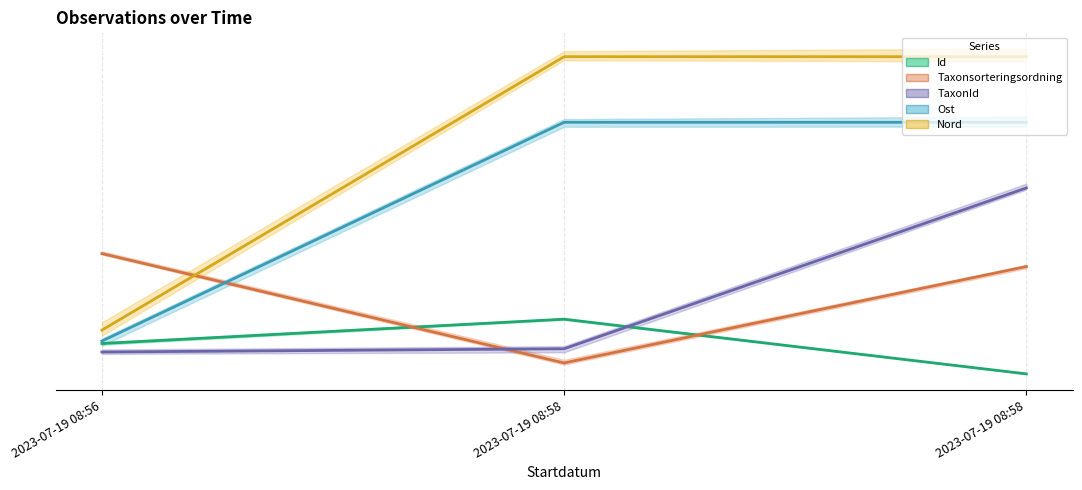

What is the total value across all series at 2023-07-19 08:56?

6.8